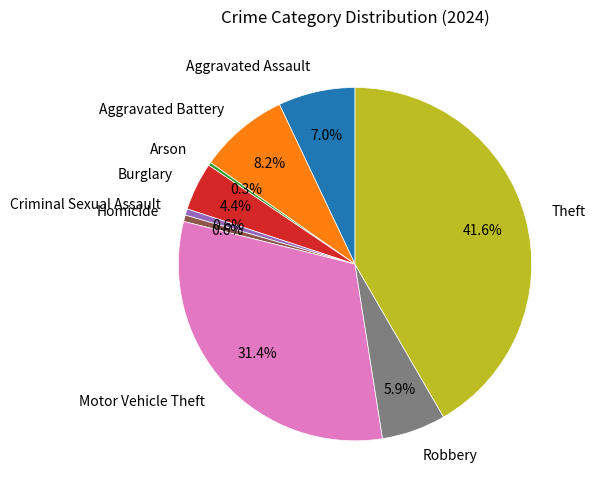

To the nearest percent, what is the average slice percentage?

11%